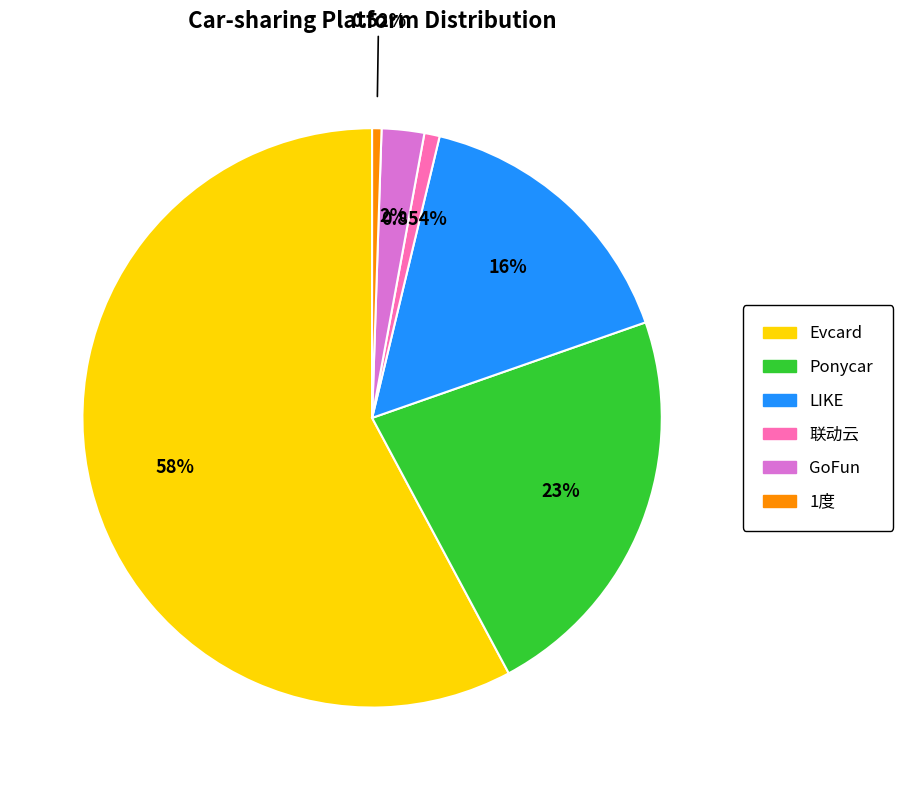

How many slices are in this pie chart?

6